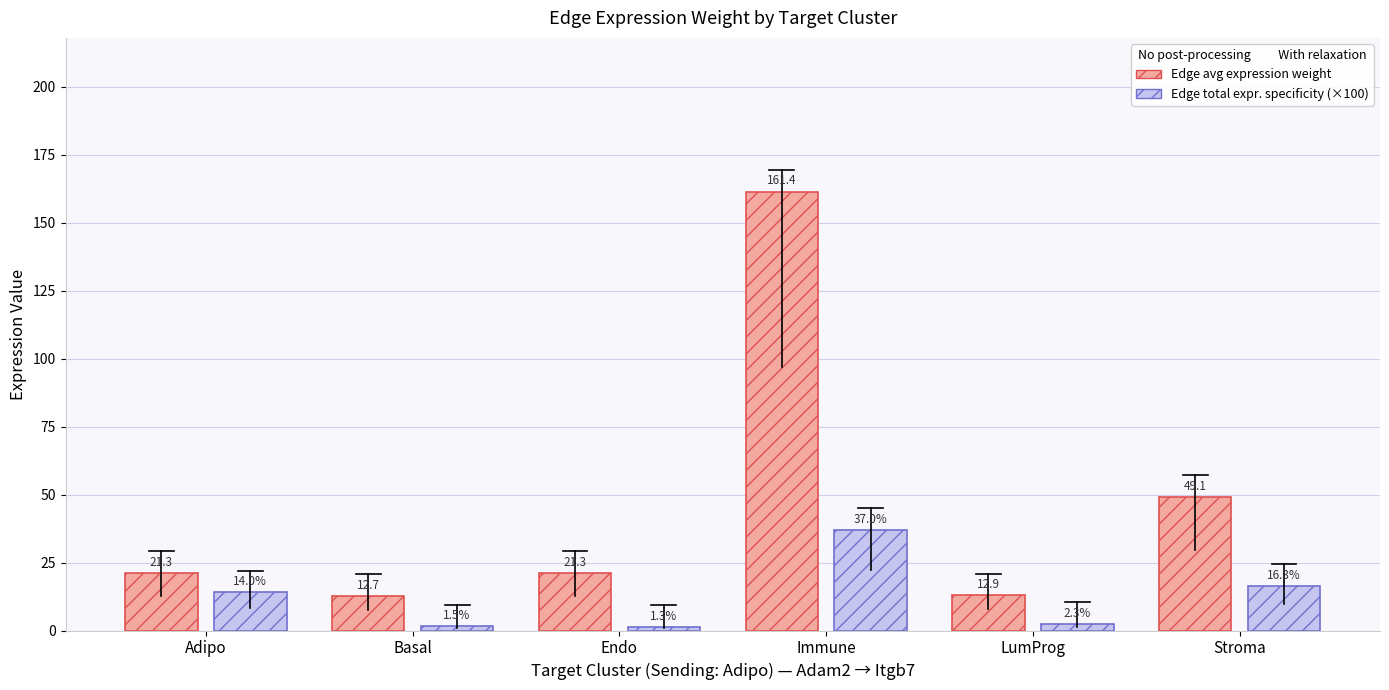

Which category has the highest value across all series?

Immune